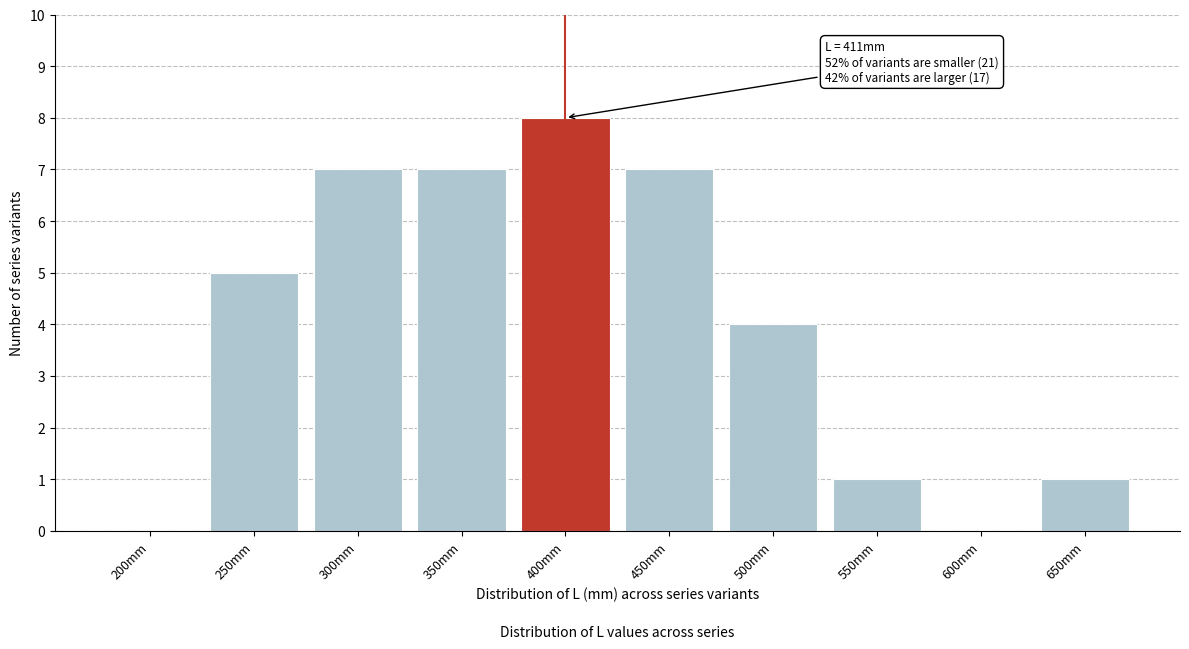

Reading left to right, list all the values displayed in this chart.

200mm=0	250mm=5	300mm=7	350mm=7	400mm=8	450mm=7	500mm=4	550mm=1	600mm=0	650mm=1